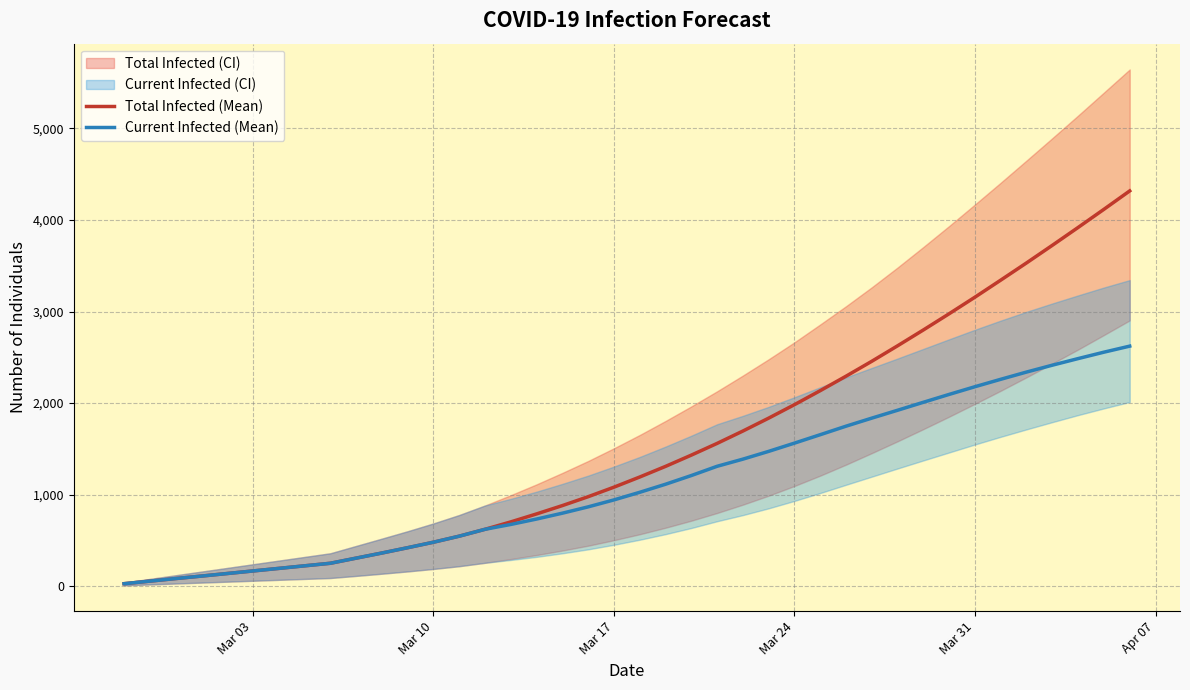

What is the maximum value for Total Infected (Mean)?

4317